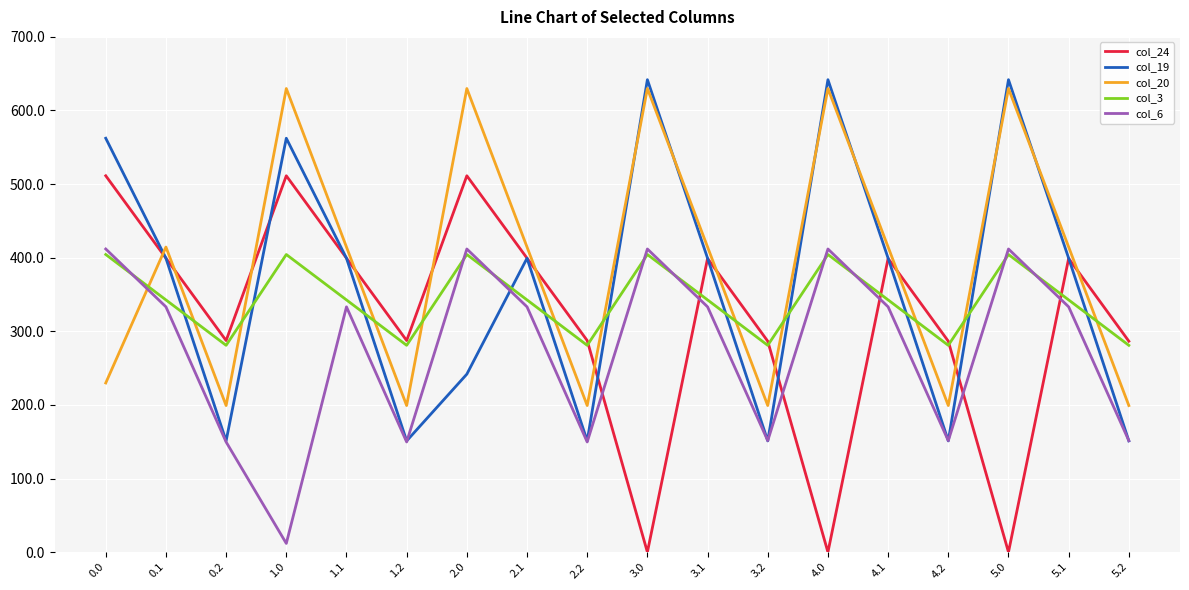

Which category has the lowest value in the col_6 series?

1.0